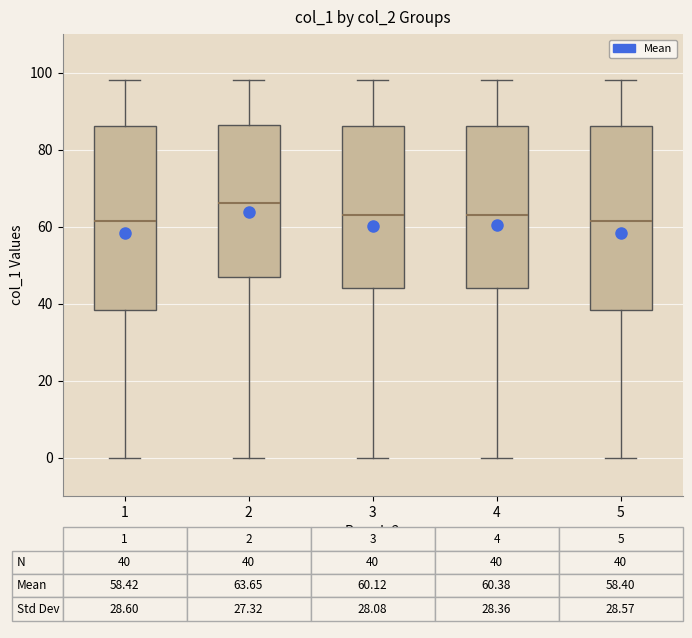

Reading left to right, read every box against the y-axis: the position of its median line, the range the box covers, and the ends of its whiskers. The values are not printed on the chart, so give them approximately, as read against the axis.

1: median 62, box 38 to 86, whiskers 0 to 98
2: median 66, box 48 to 86, whiskers 0 to 98
3: median 64, box 44 to 86, whiskers 0 to 98
4: median 64, box 44 to 86, whiskers 0 to 98
5: median 62, box 38 to 86, whiskers 0 to 98